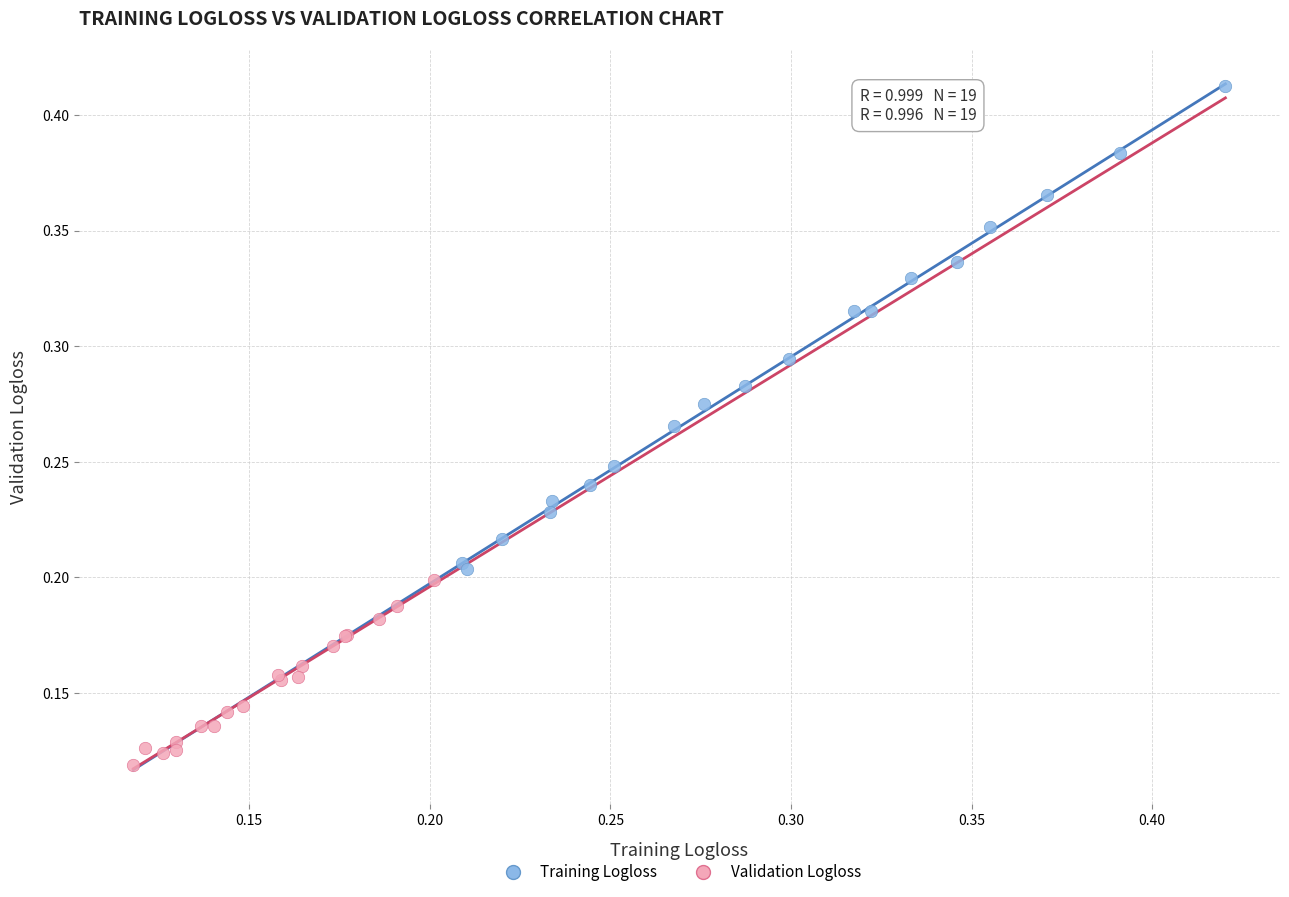

Which series has the widest spread of Y values?

Training Logloss